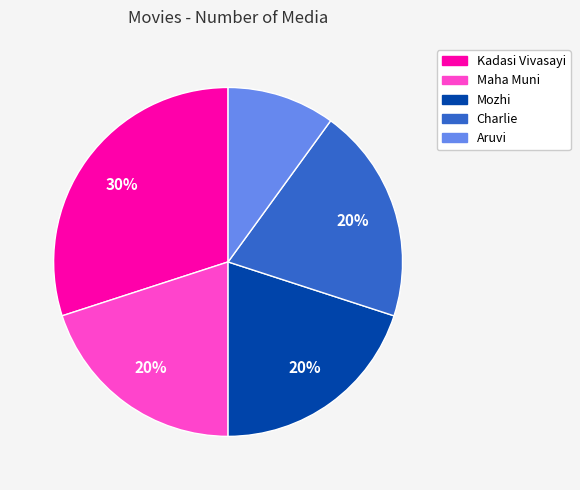

Which has a higher value, Charlie or Kadasi Vivasayi?

Kadasi Vivasayi